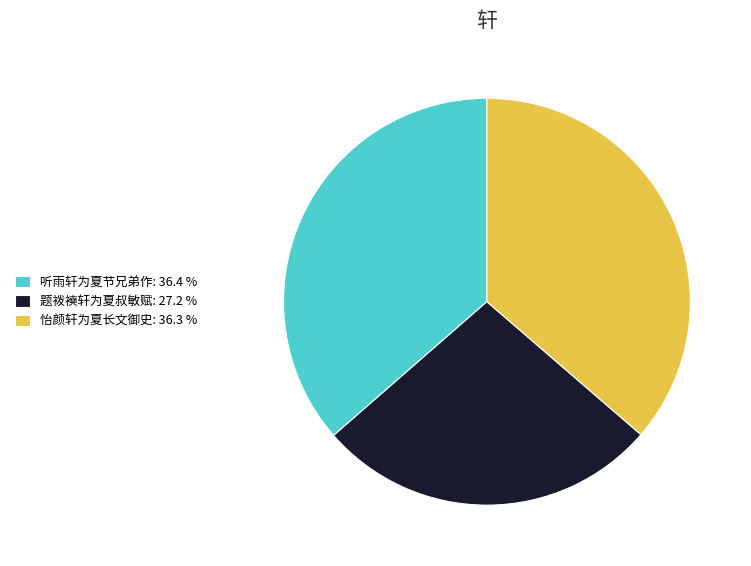

How many slices are in this pie chart?

3